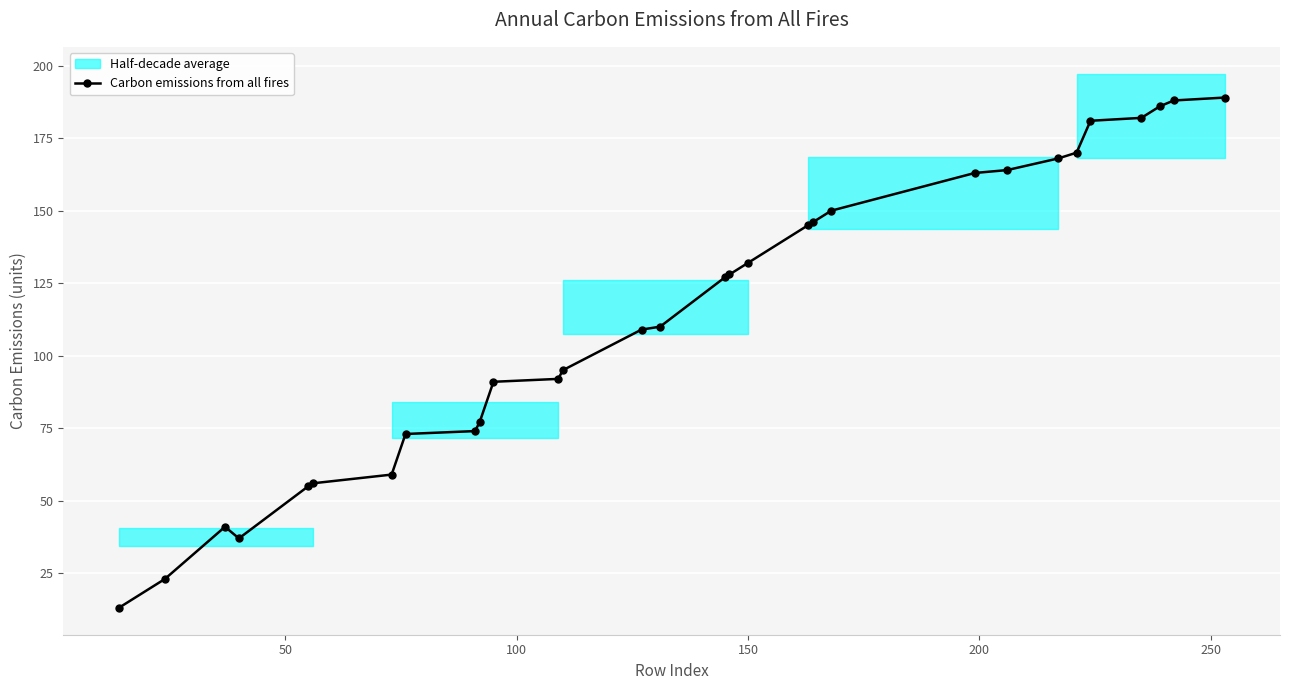

What is the value of the Carbon emissions from all fires point at the 16th from the left?

127